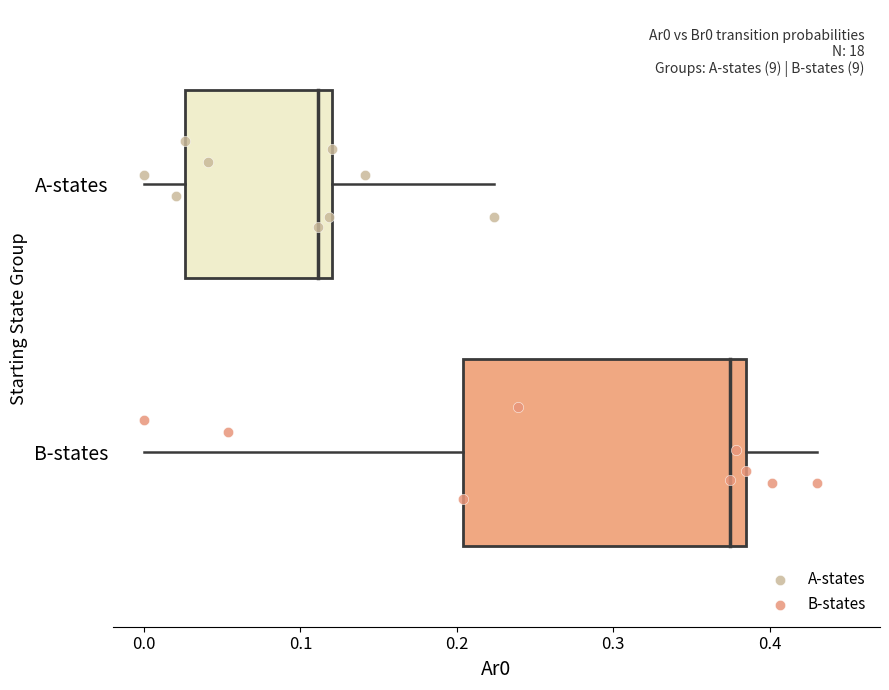

What are all the series names shown in the legend?

A-states, B-states